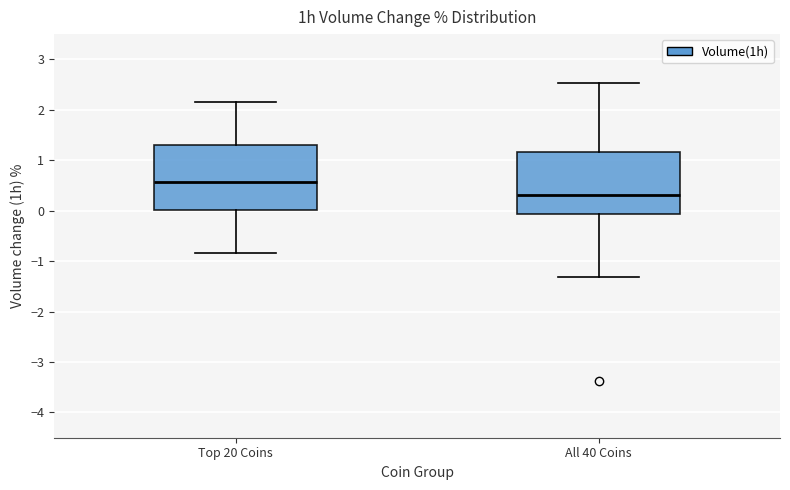

Which box's median line is the highest?

Top 20 Coins